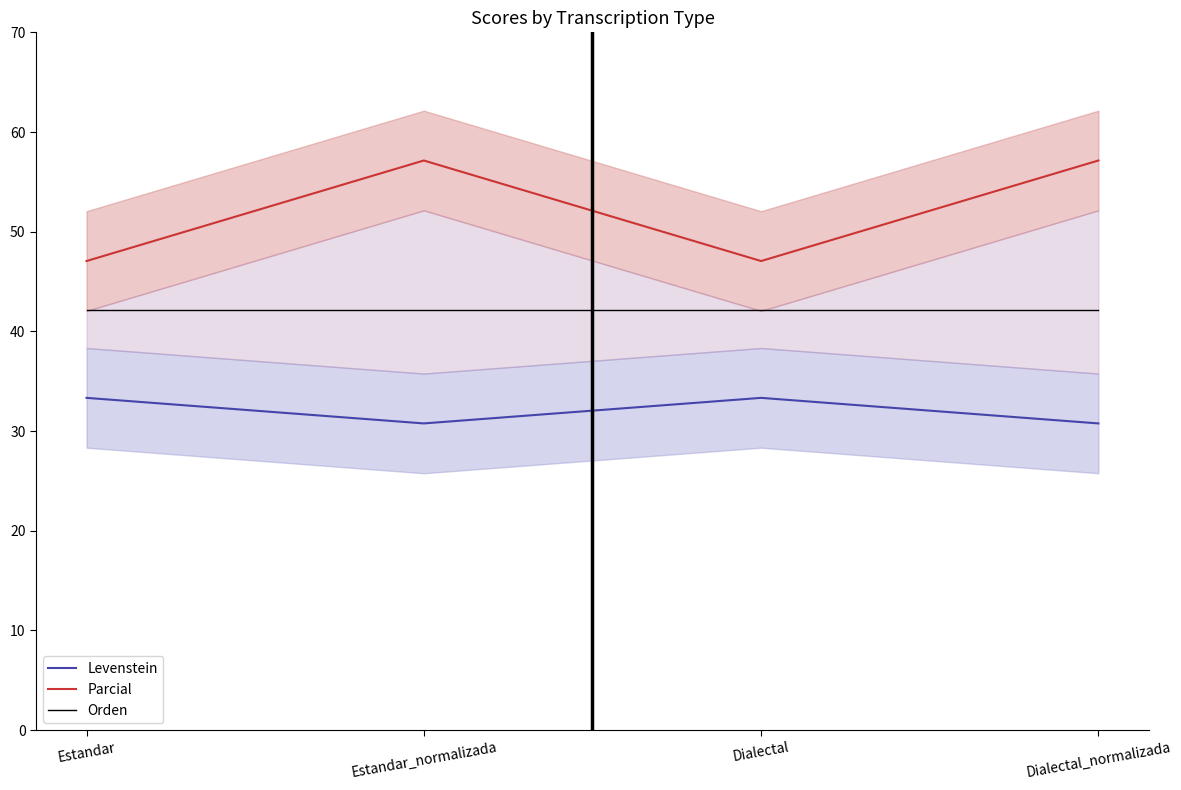

The Parcial series shows 17.7 at Dialectal_normalizada. True or false?

False